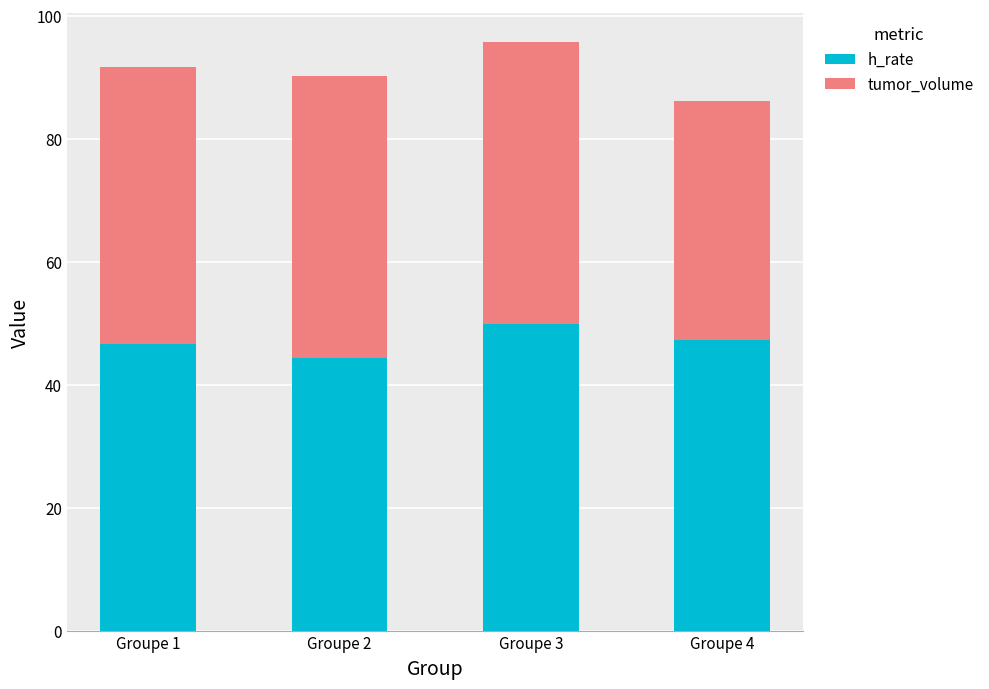

At which label does h_rate reach its peak?

Groupe 3